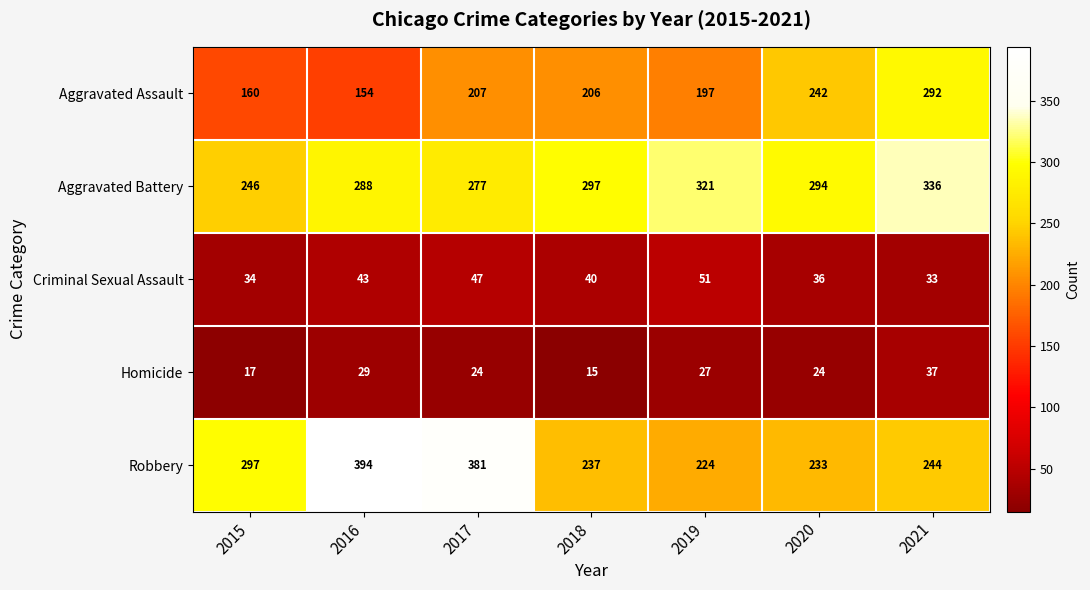

How many data points in Criminal Sexual Assault are less than 40?

3